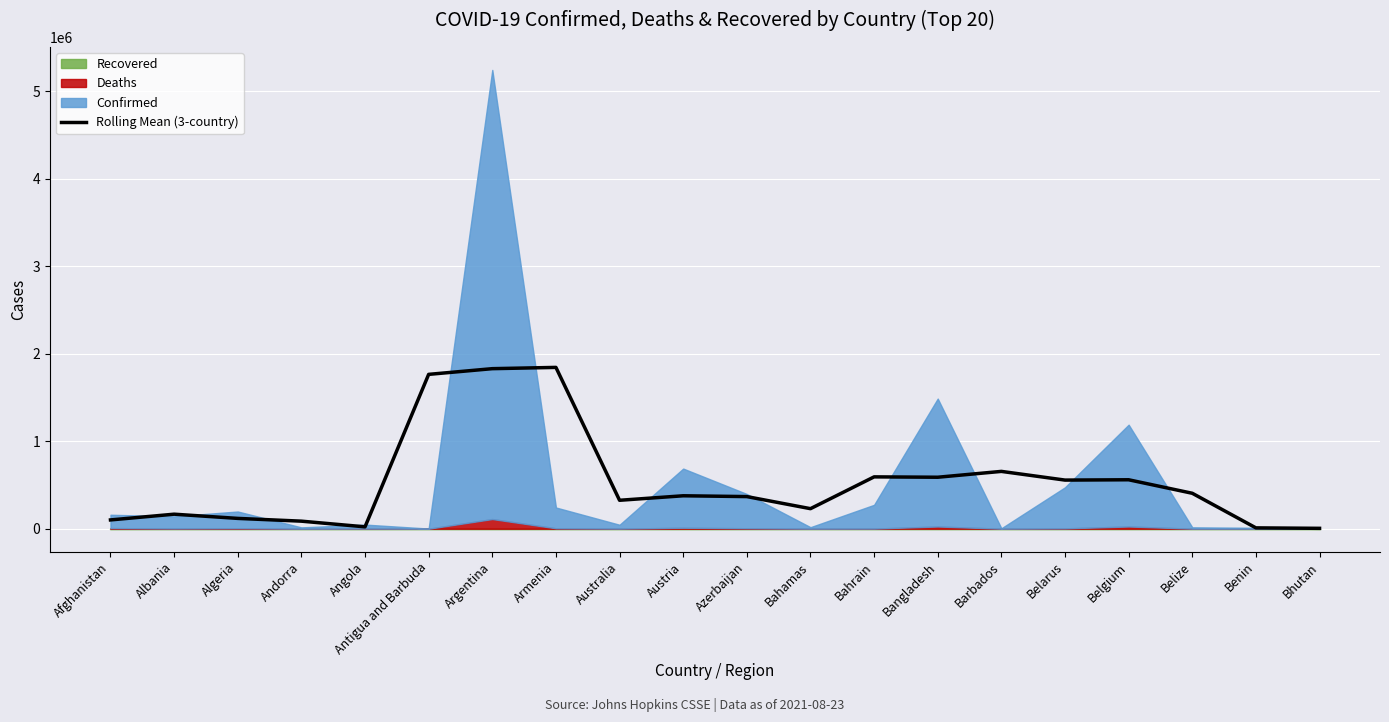

Reading right to left, what are all the values shown in this chart?

Bhutan=4296.7	Benin=9552.0	Belize=405038.0	Belgium=559403.3	Belarus=555710.7	Barbados=655122.0	Bangladesh=588328.3	Bahrain=592529.7	Bahamas=229041.0	Azerbaijan=367131.3	Austria=376394.0	Australia=324918.0	Armenia=1843883.0	Argentina=1829367.3	Antigua and Barbuda=1764271.3	Angola=21249.3	Andorra=86267.3	Algeria=117835.3	Albania=165963.7	Afghanistan=100434.7